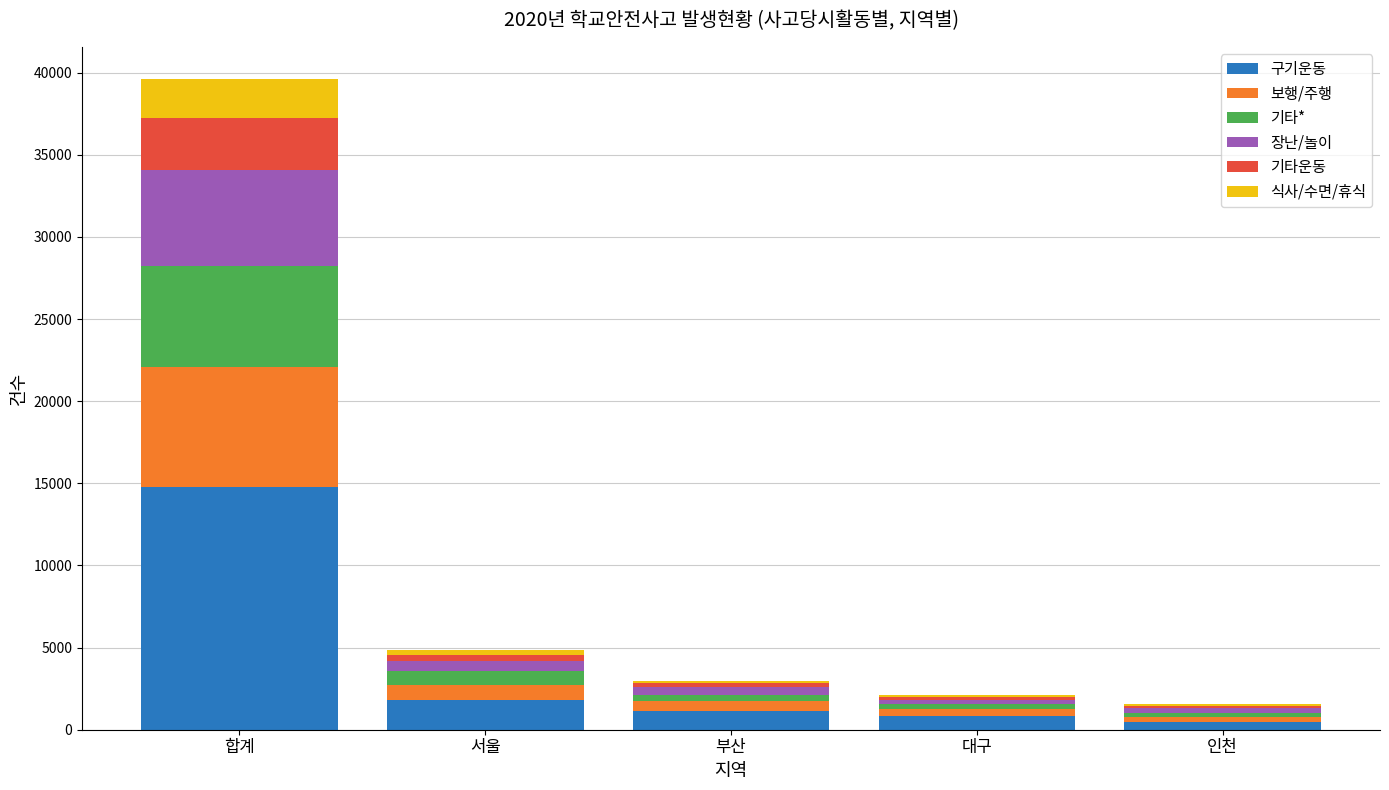

What is the maximum value for 구기운동?

14774